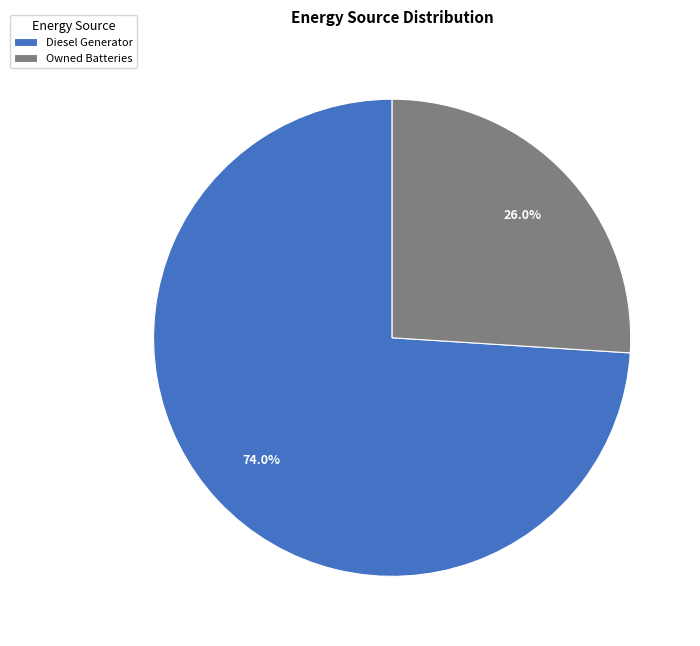

Approximately how many times larger is the value at Diesel Generator compared to Owned Batteries?

2.8